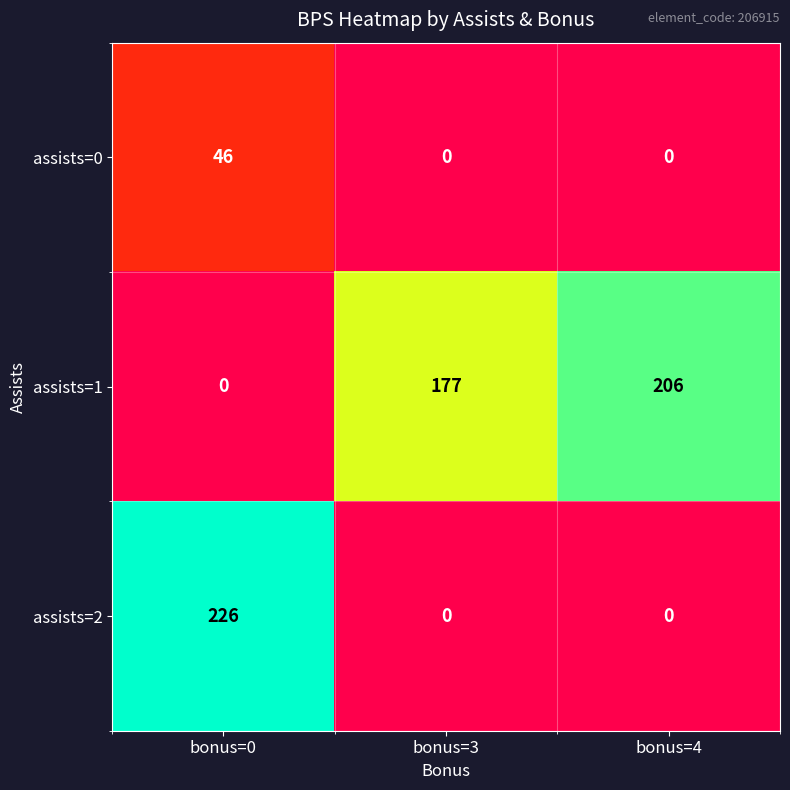

At how many categories does at least one series exceed 59?

3